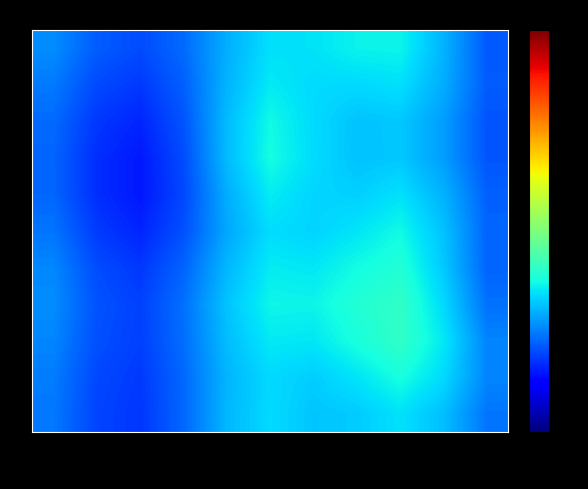

At which category is the sum across all series the highest?

NeedDef